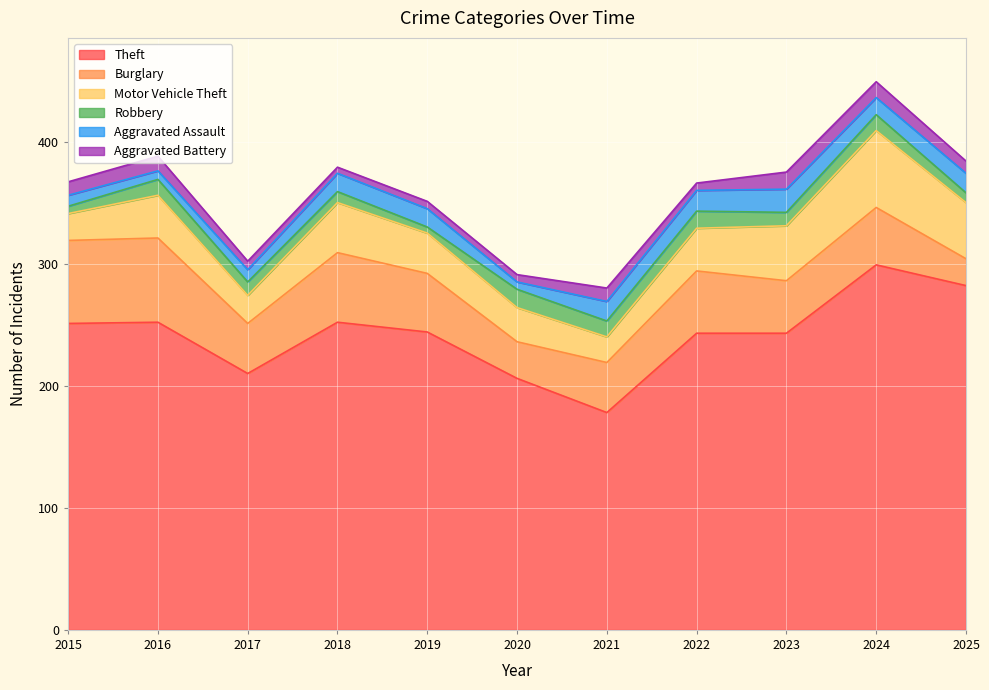

Reading left to right, what are all the values shown in this chart?

Theft: 251	252	210	252	244	206	178	243	243	299	282
Burglary: 68	69	41	57	48	30	41	51	43	47	22
Motor Vehicle Theft: 22	35	23	41	33	28	21	35	45	63	46
Robbery: 6	13	11	9	5	15	13	14	11	13	8
Aggravated Assault: 9	7	10	15	15	6	16	17	19	14	16
Aggravated Battery: 11	12	7	5	6	6	11	6	14	13	10